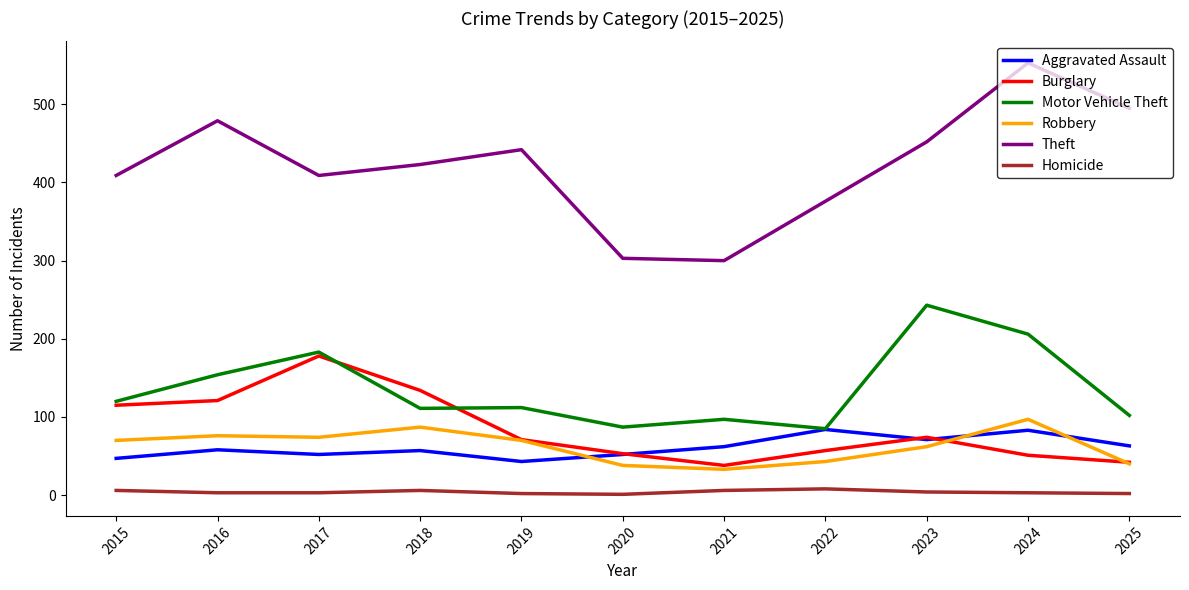

Which series changed the most between 2018 and 2025?

Burglary